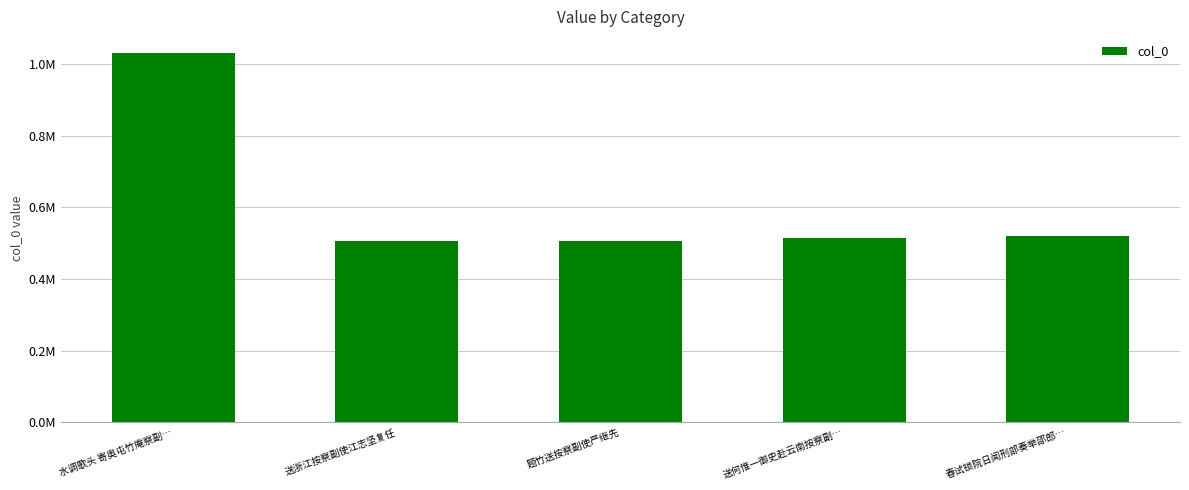

Reading left to right, what are all the values shown in this chart?

1032443	507059	507086	513661	521360